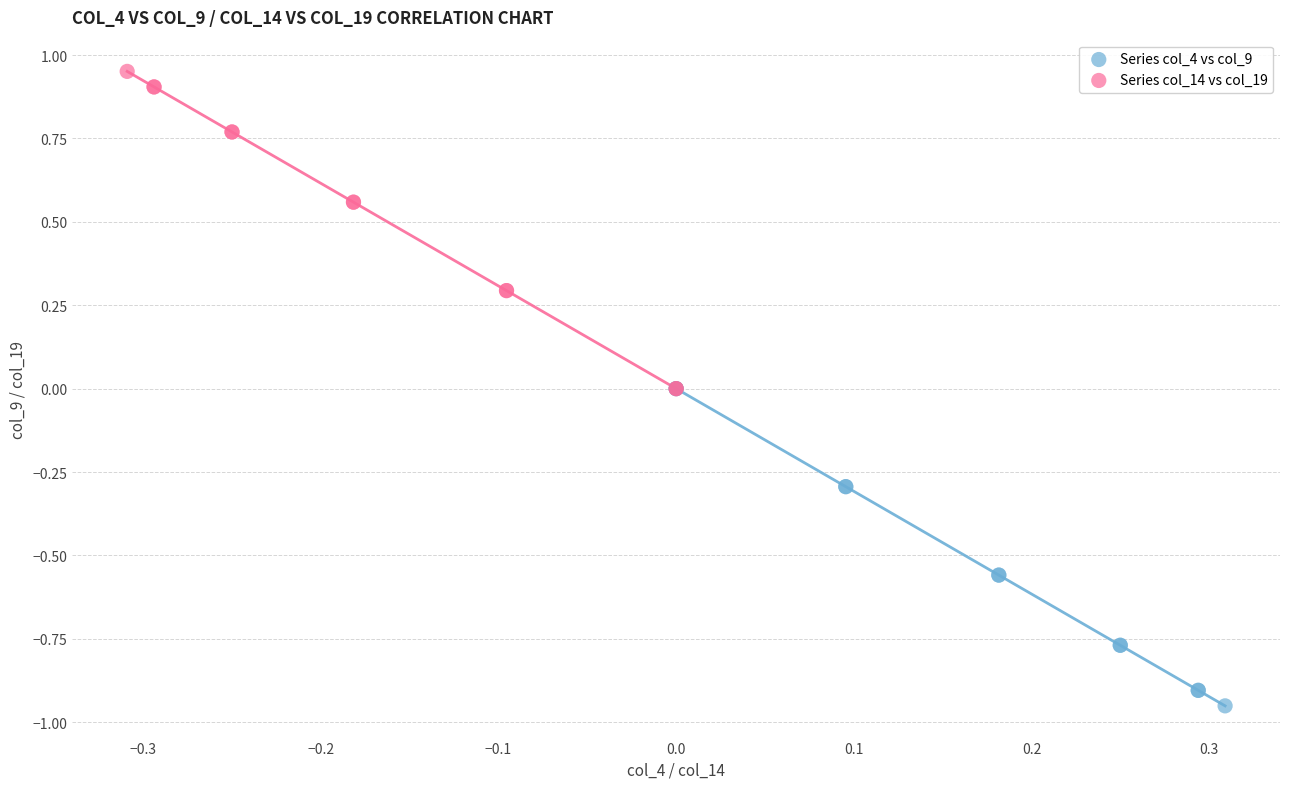

Which series reaches the maximum Y coordinate?

Series col_14 vs col_19